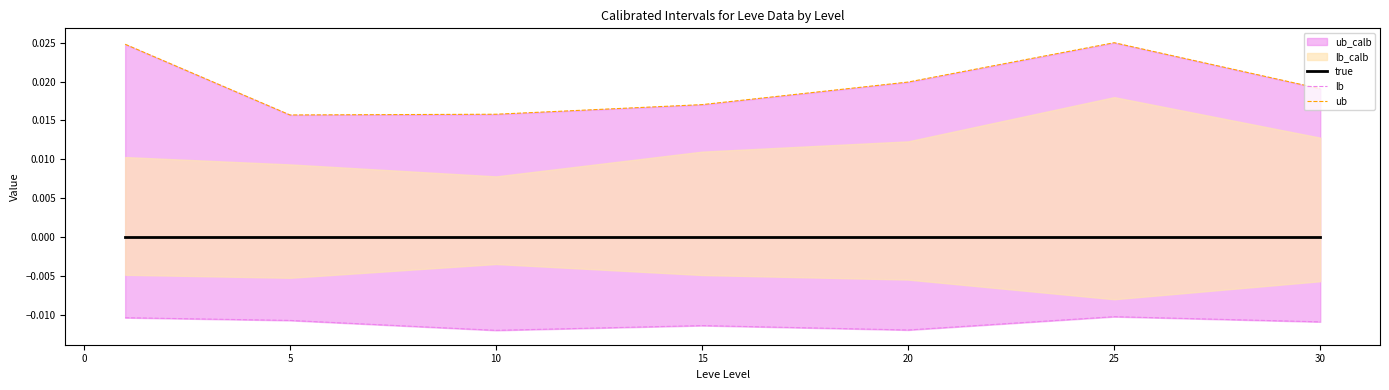

Is the value of lb at 20 greater than the value of true at 5?

No